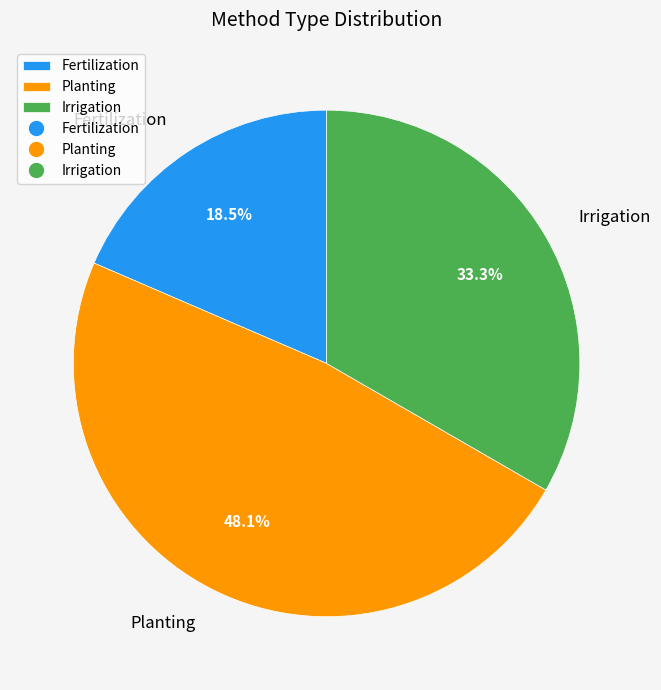

Is it true that Planting is 40% of the pie?

False